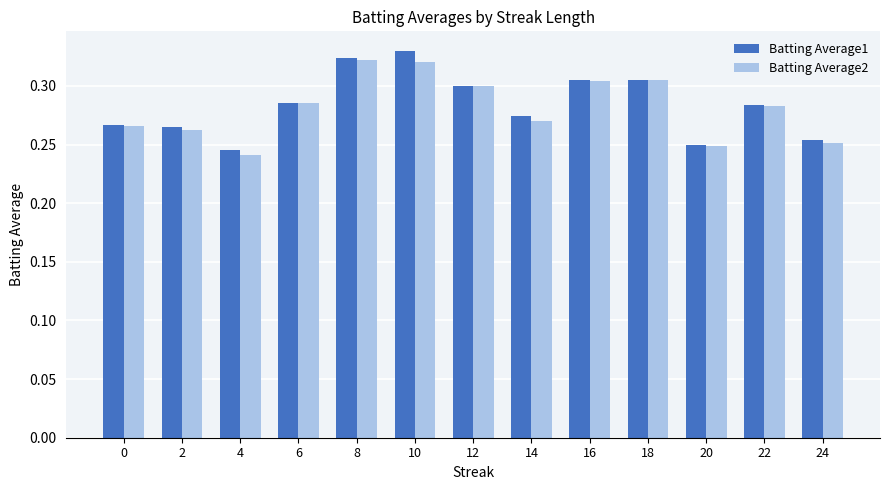

At how many categories does at least one series exceed 0?

13